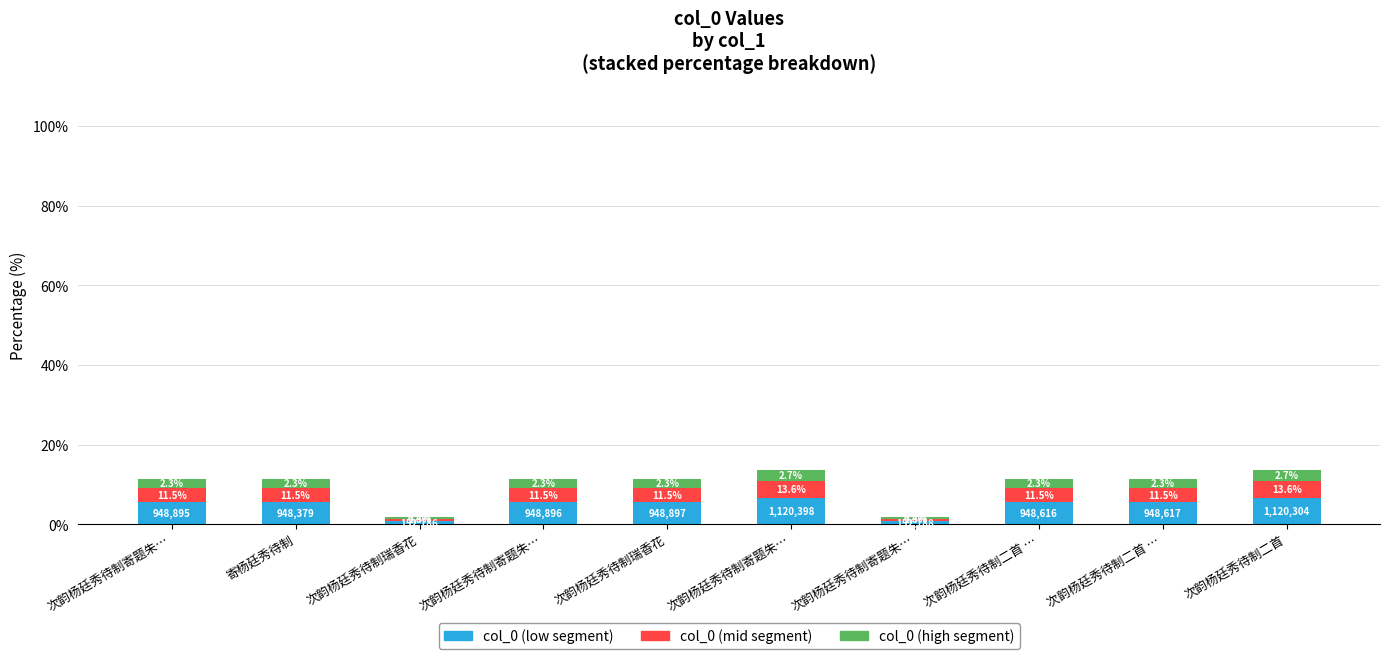

How many bars are there in total?

10